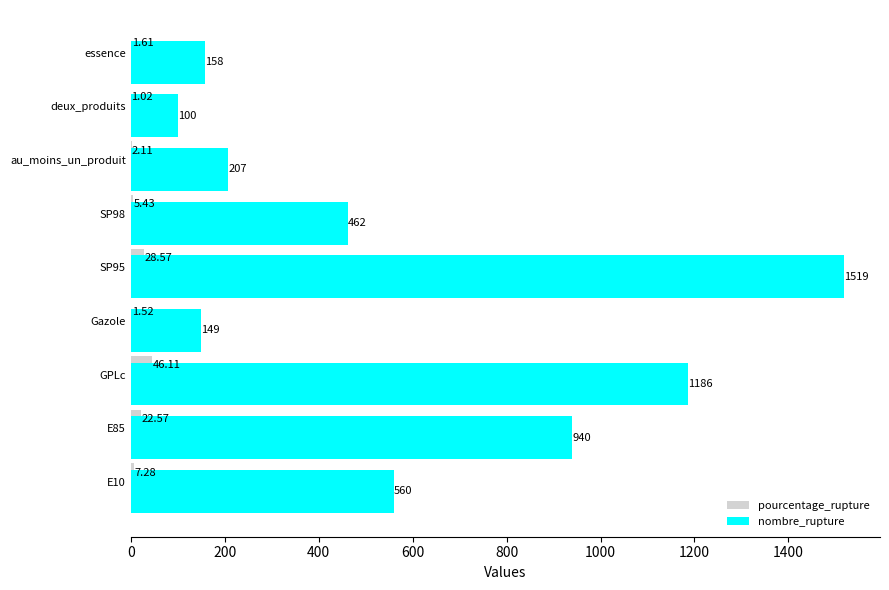

Which series changed the most between SP95 and deux_produits?

nombre_rupture